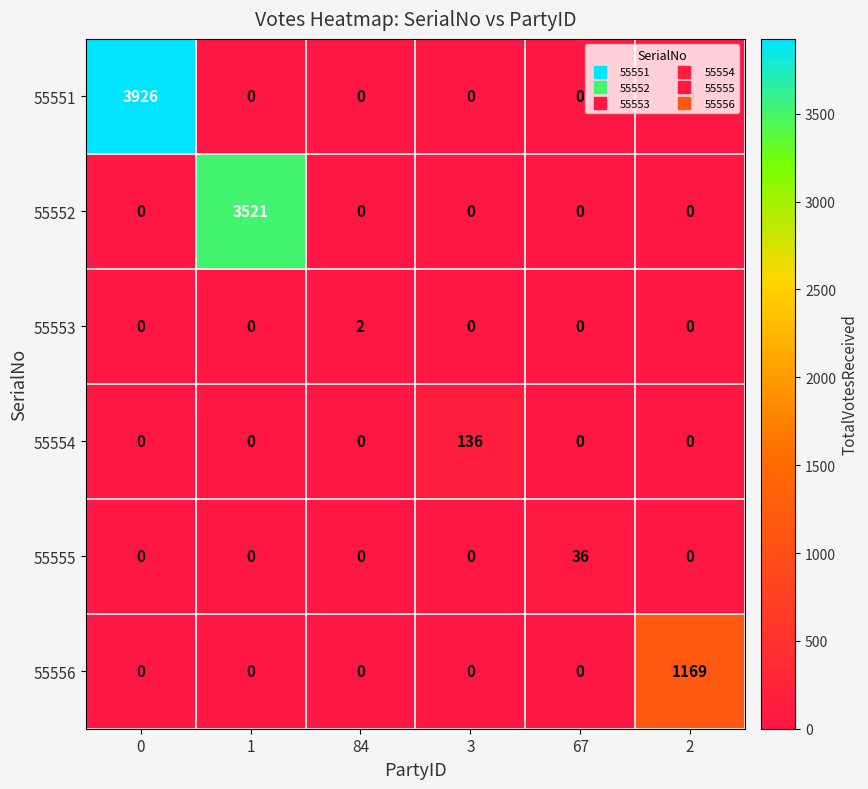

What is the maximum value shown in the chart?

3926